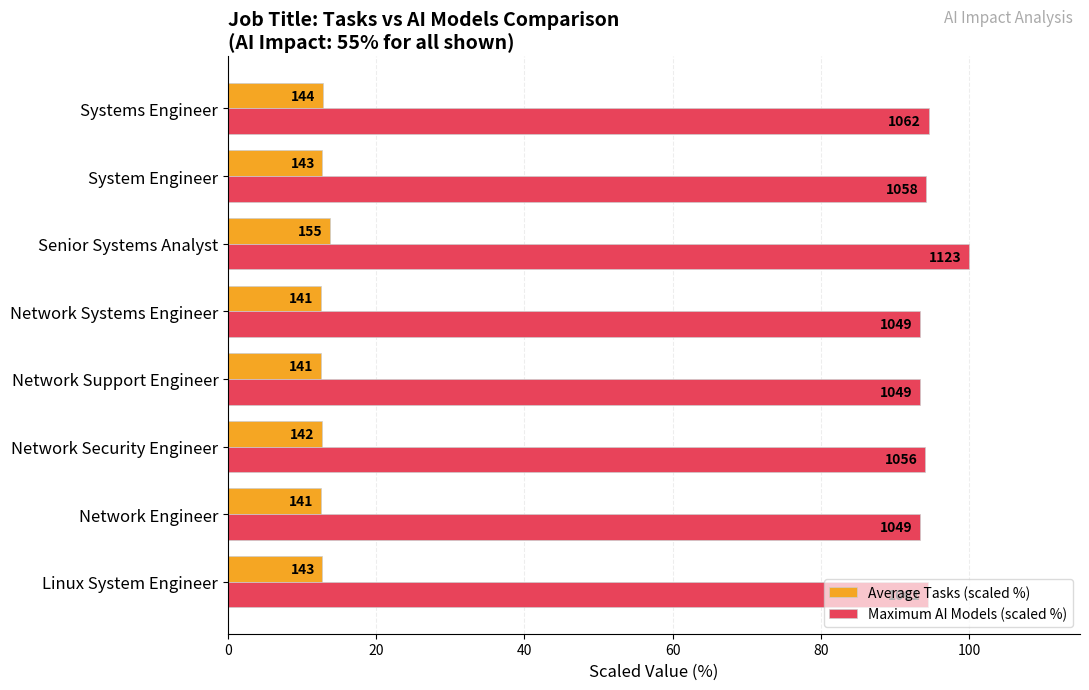

What is the difference between the maximum and second lowest values in the Average Tasks (scaled %) series?

1.2